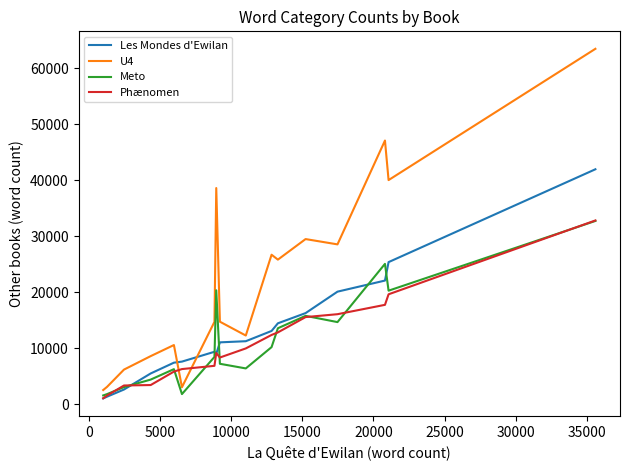

What is the maximum value shown in the chart?

63477